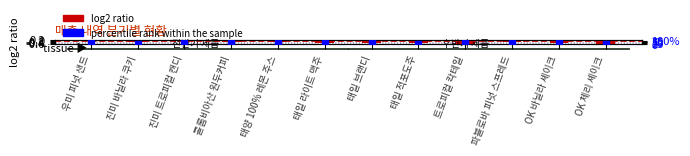

What are all the series names shown in the legend?

log2 ratio, percentile rank within the sample